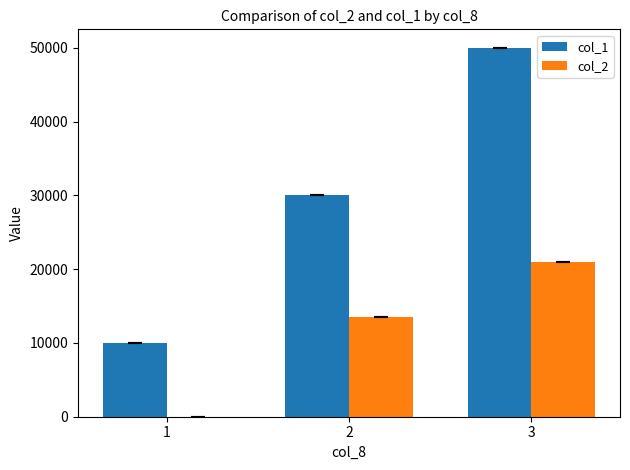

Between 1 and 3, which series saw the biggest shift?

col_1